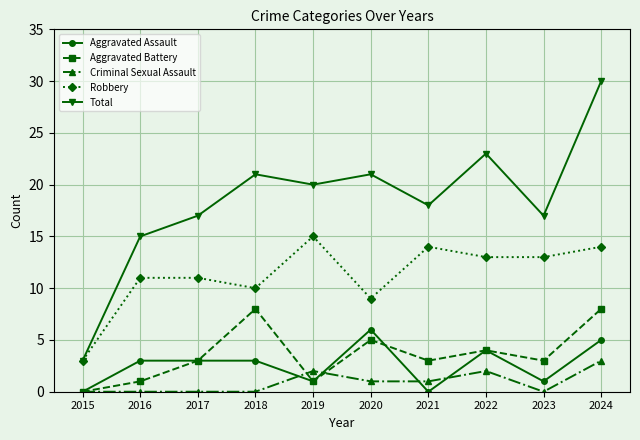

Between 2016 and 2018, which series saw the biggest shift?

Aggravated Battery